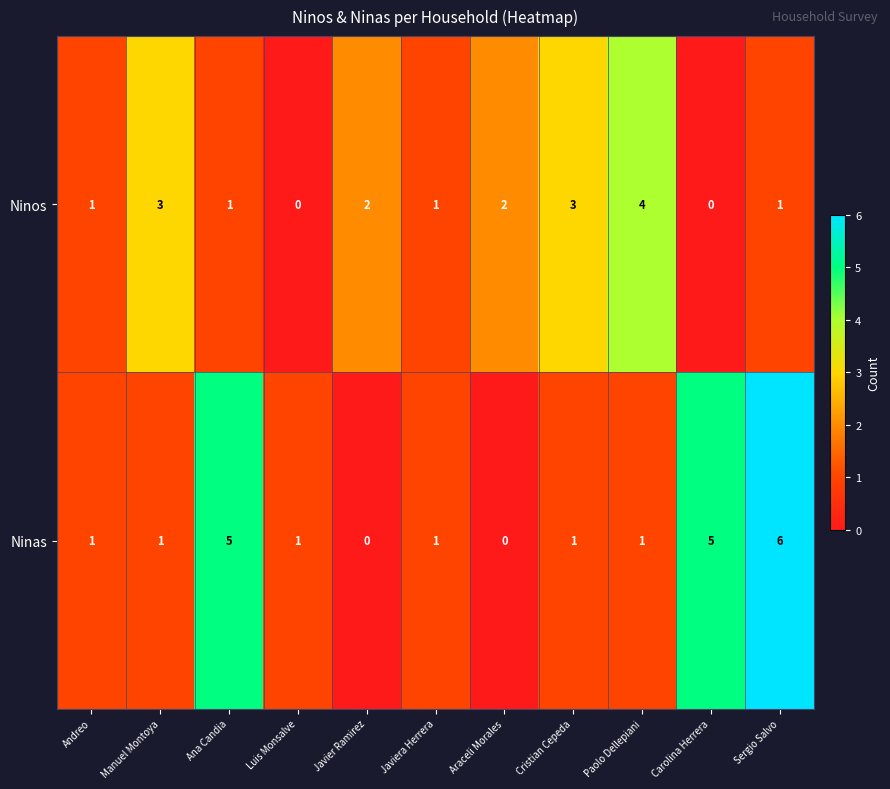

True or false: Ninas has a value of 1 at Andreo.

True